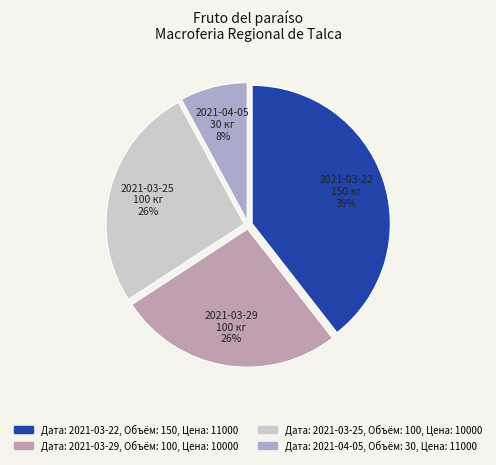

Which category has the biggest portion of the pie?

2021-03-22